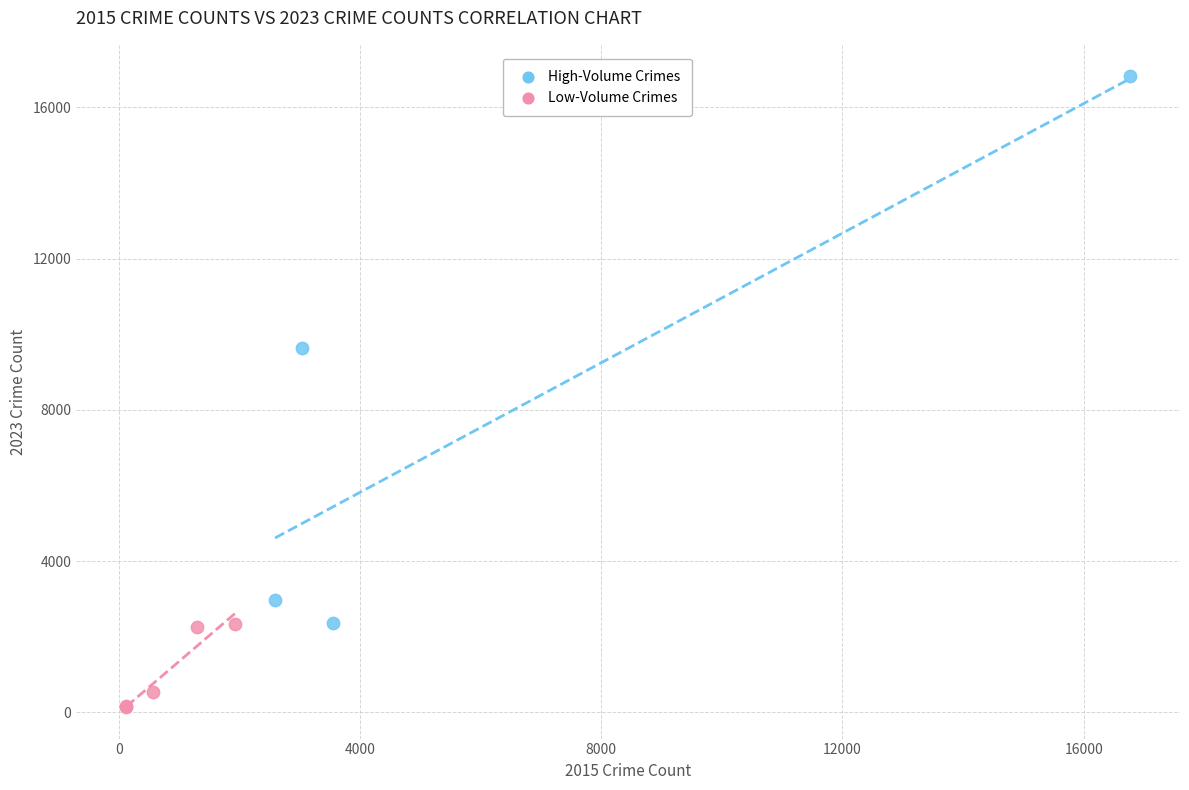

What are all the series names shown in the legend?

High-Volume Crimes, Low-Volume Crimes